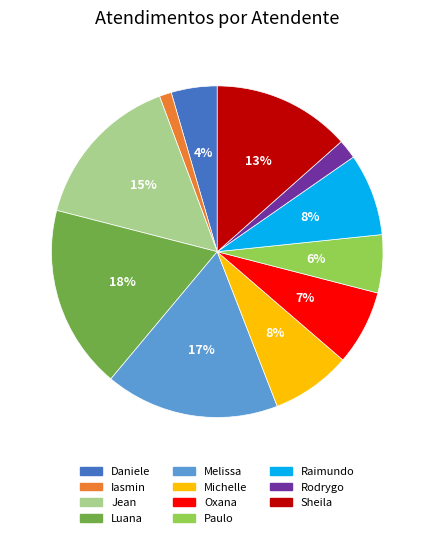

To the nearest percent, what is the difference between the largest and smallest slice percentages?

17%